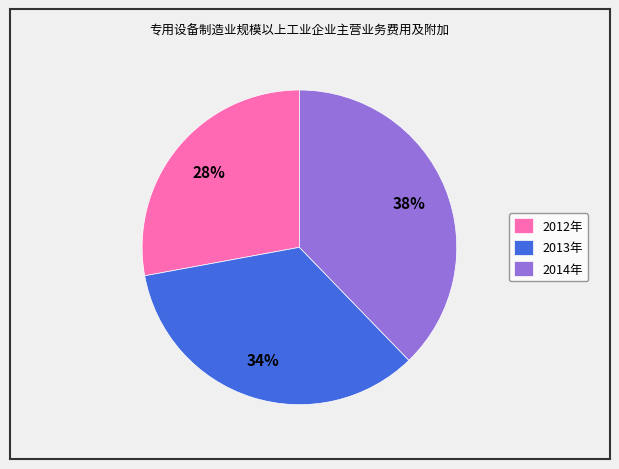

What is the ratio of the value at 2013年 to the value at 2014年?

0.9